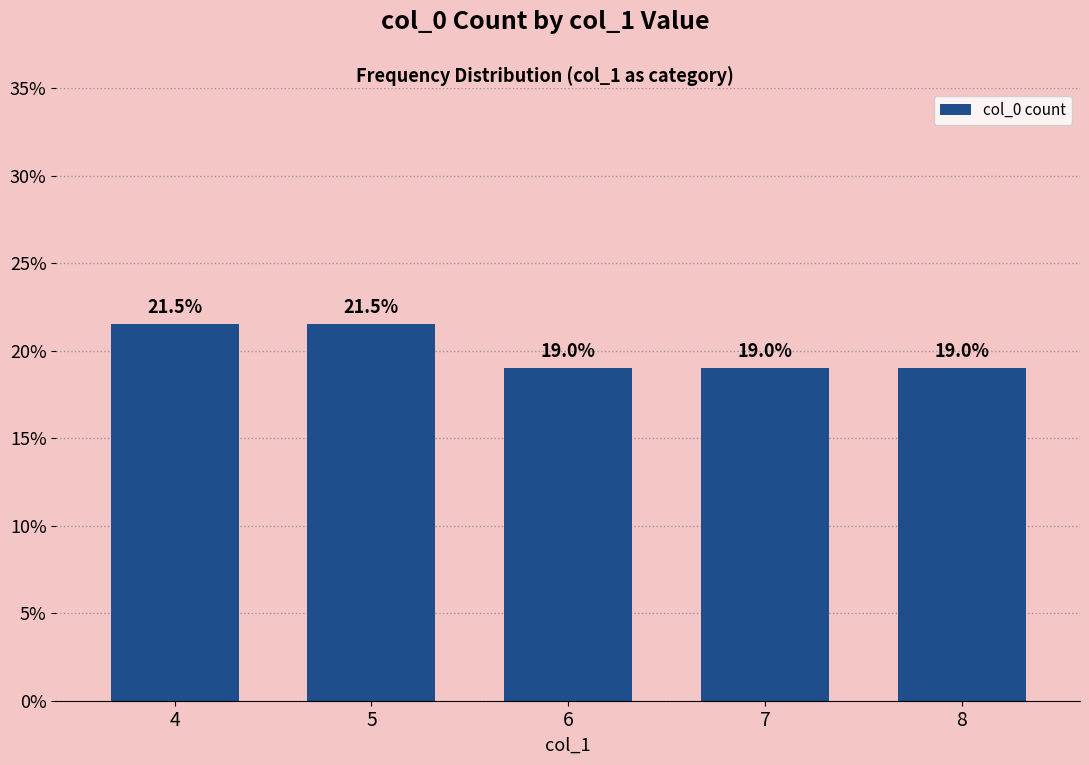

What is the approximate value at 8?

19.0